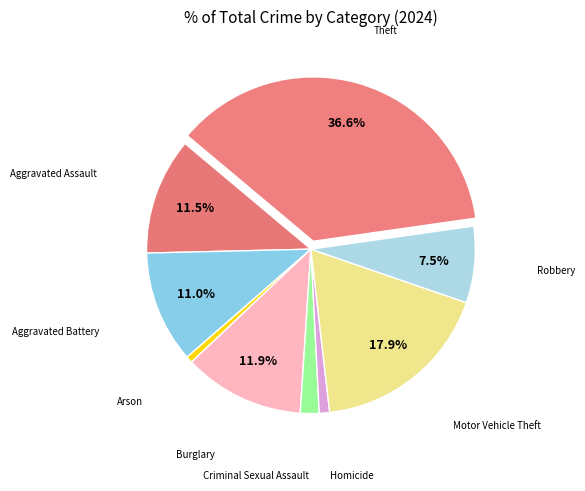

How many slices are in this pie chart?

9